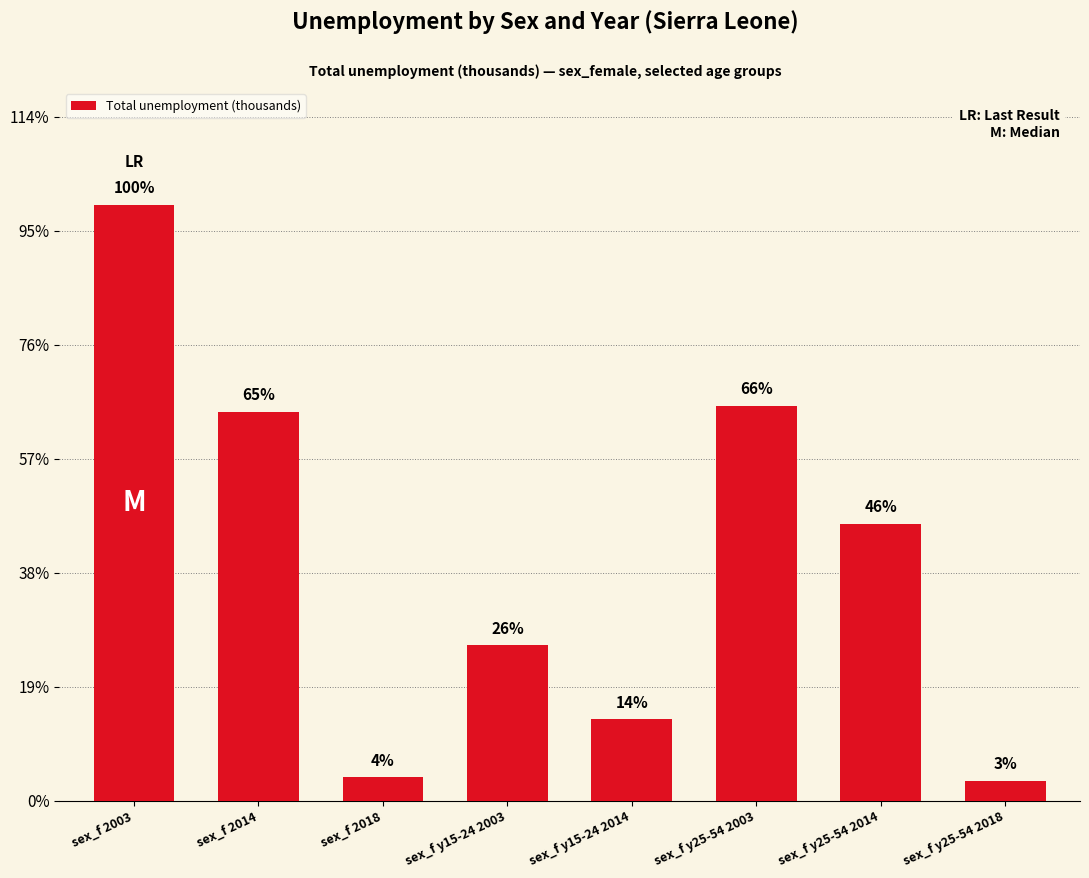

List the labels in order of value, smallest first.

sex_f y25-54 2018, sex_f 2018, sex_f y15-24 2014, sex_f y15-24 2003, sex_f y25-54 2014, sex_f 2014, sex_f y25-54 2003, sex_f 2003